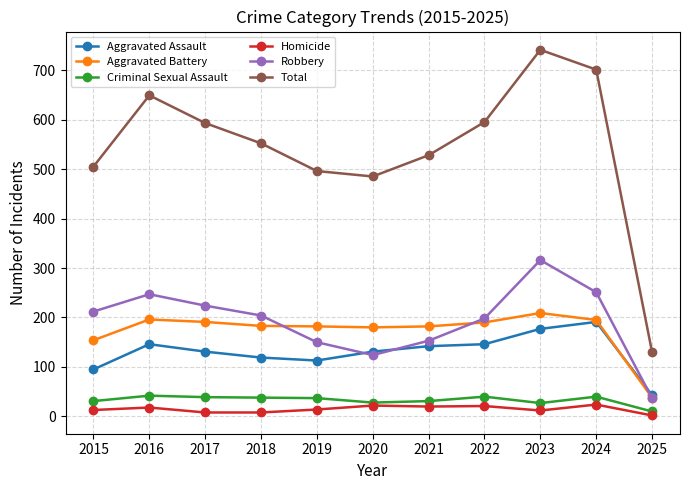

Count the number of categories in the chart.

11